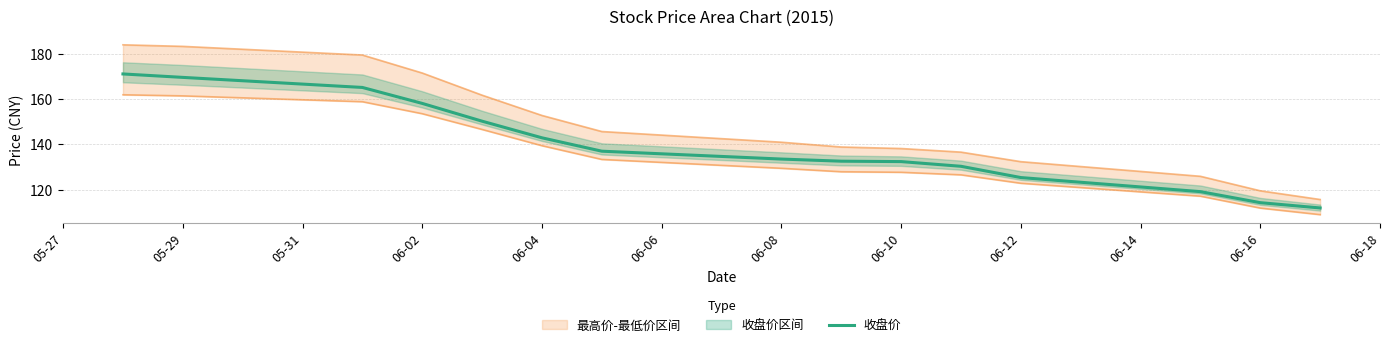

What is the label of the 4th point from the left?

06-02